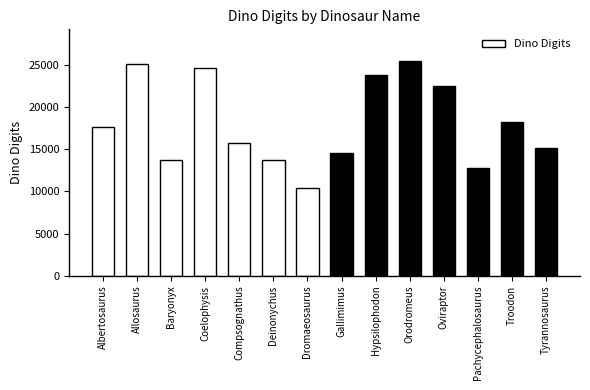

Which category has the lowest value across all series?

Dromaeosaurus